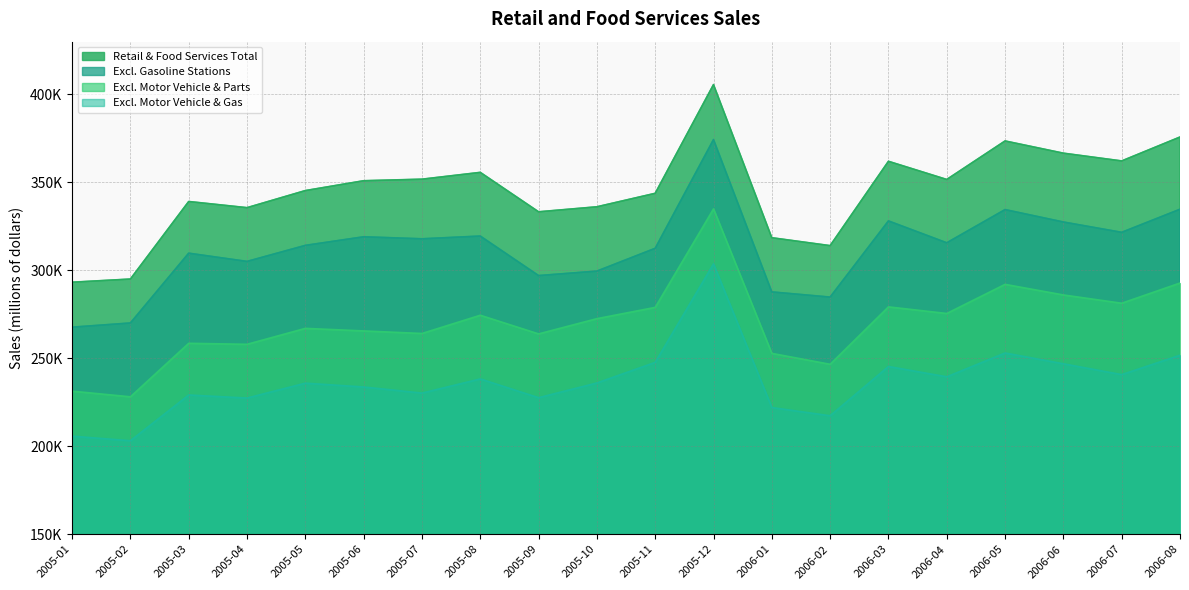

At which category does Excl. Motor Vehicle & Parts reach its first local valley?

2005-02